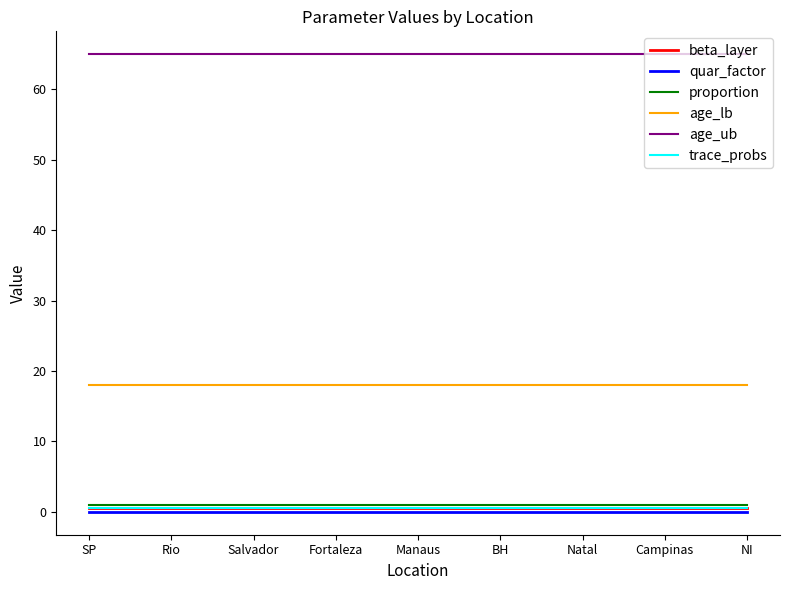

What is the spread (max minus min) of values at Natal?

65.0